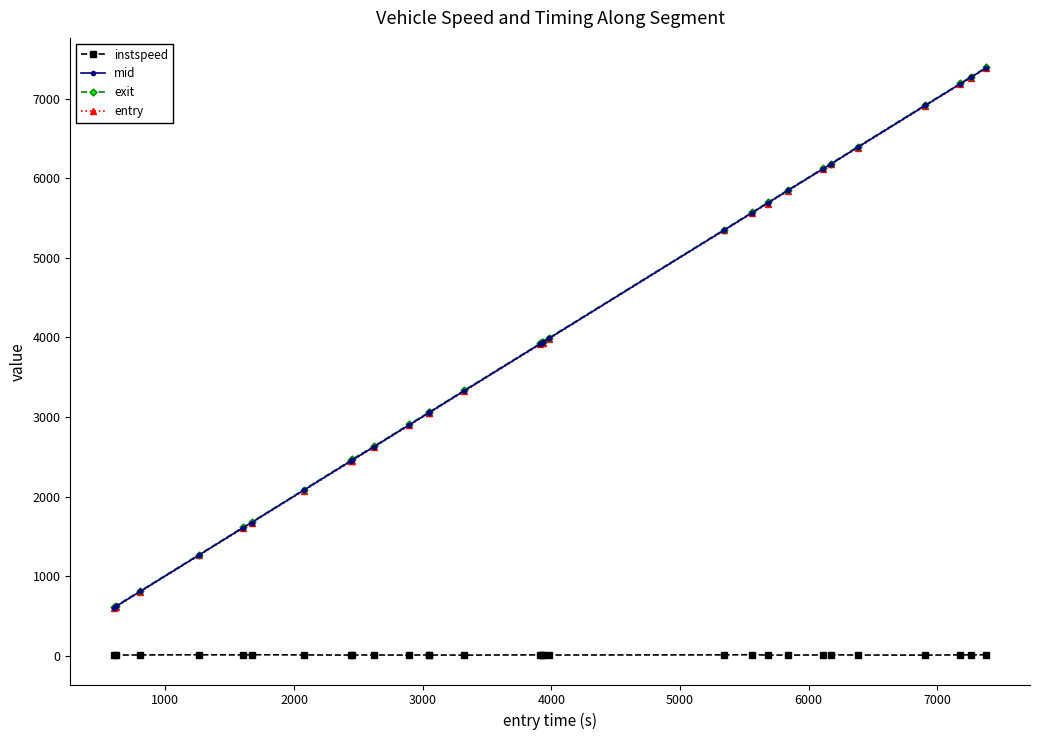

What is the highest value of the entry series?

7381.7